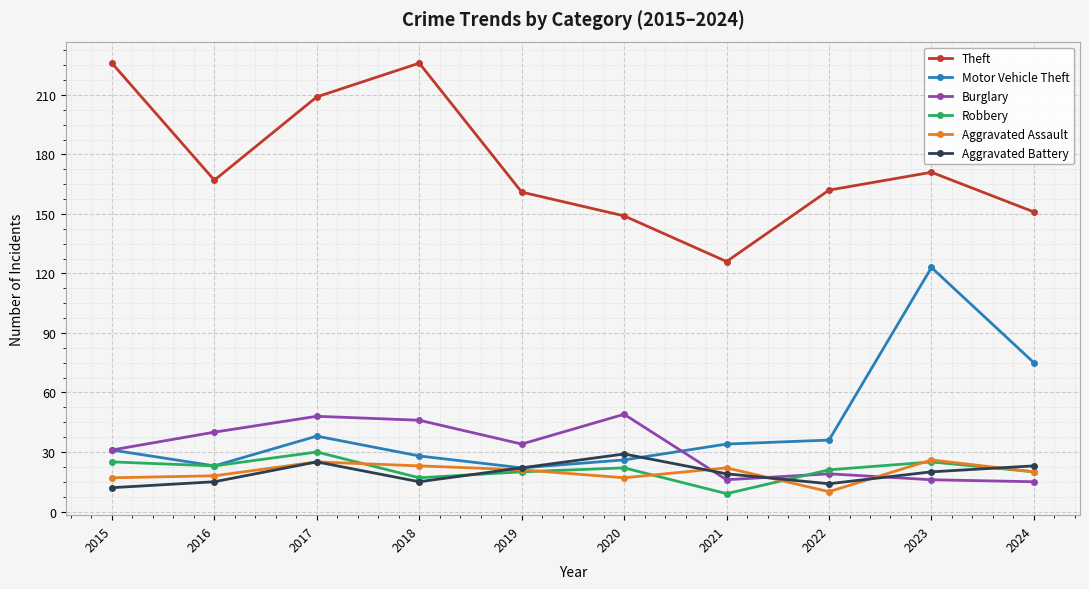

The value of Robbery at 2021 is 9. True or false?

True